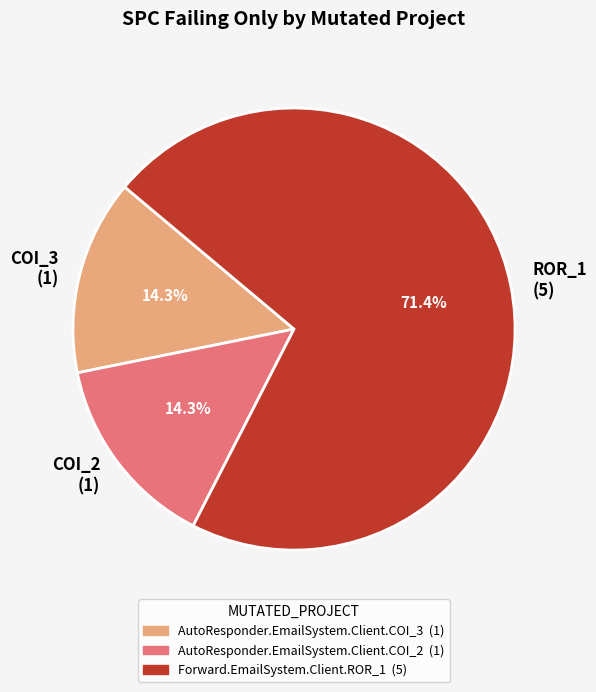

How many segments does this pie chart have?

3